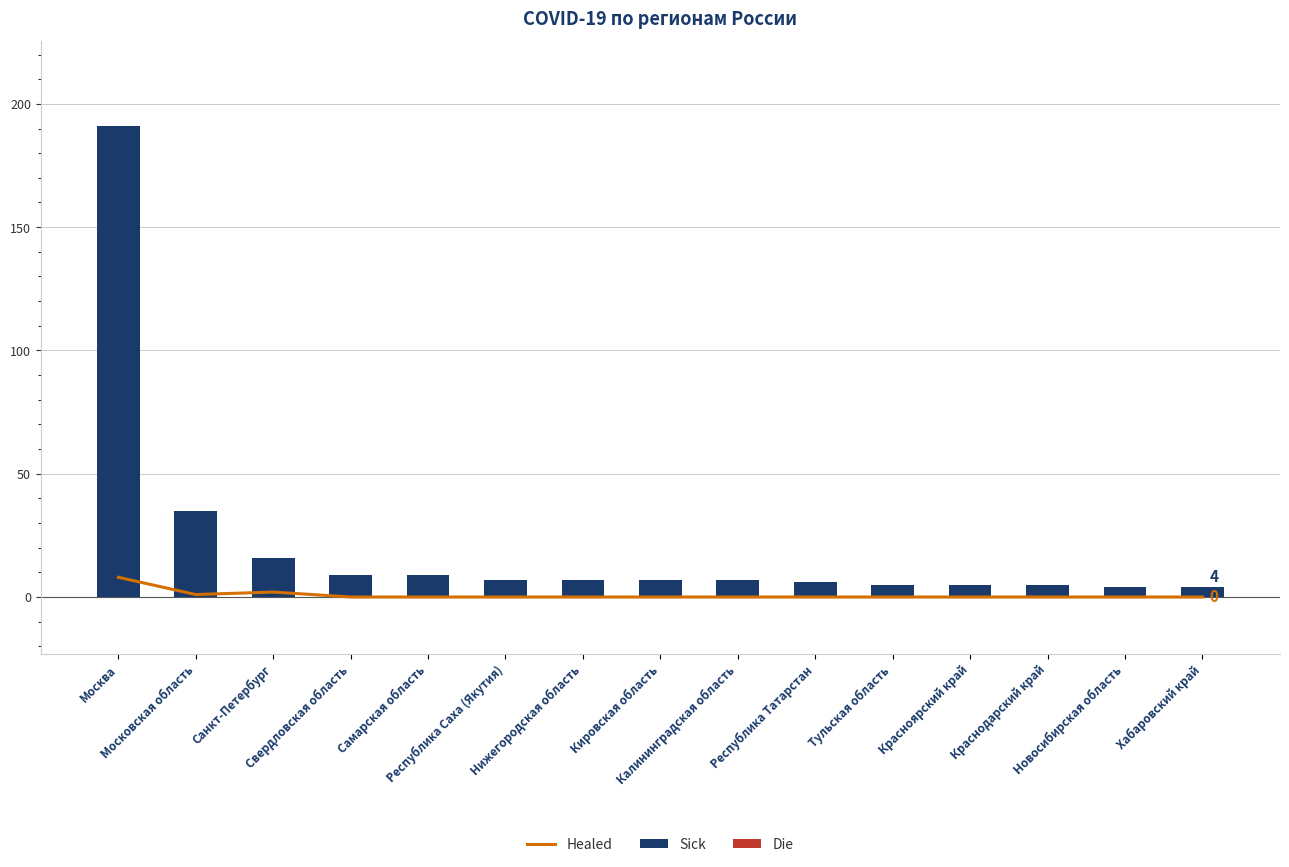

What is the difference between the highest and lowest values at Санкт-Петербург?

16